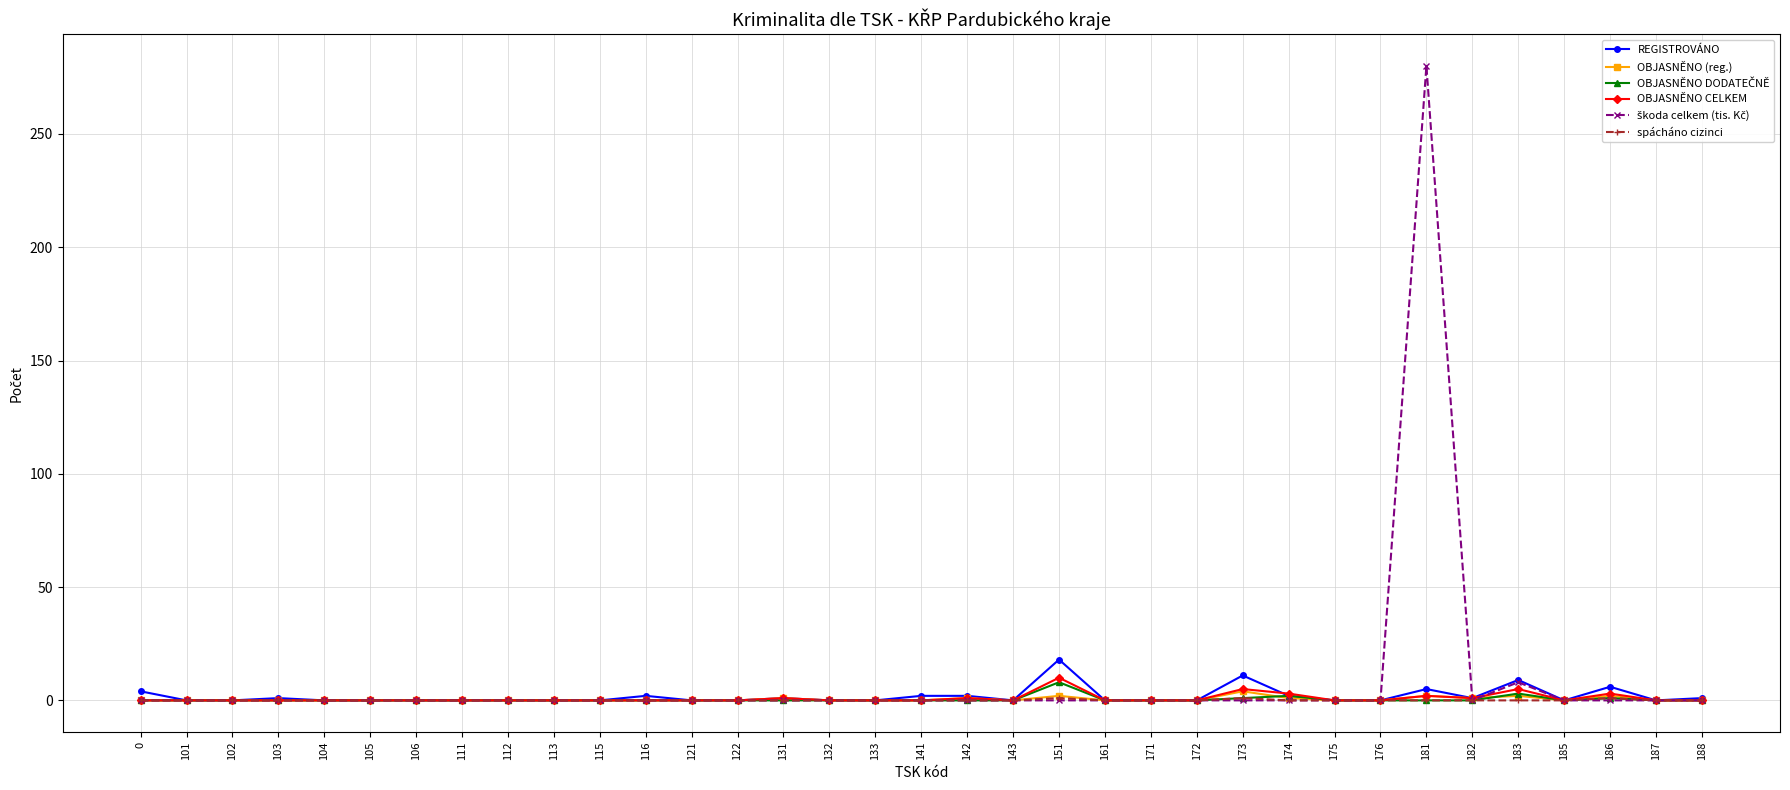

What is the maximum value for OBJASNĚNO CELKEM?

10